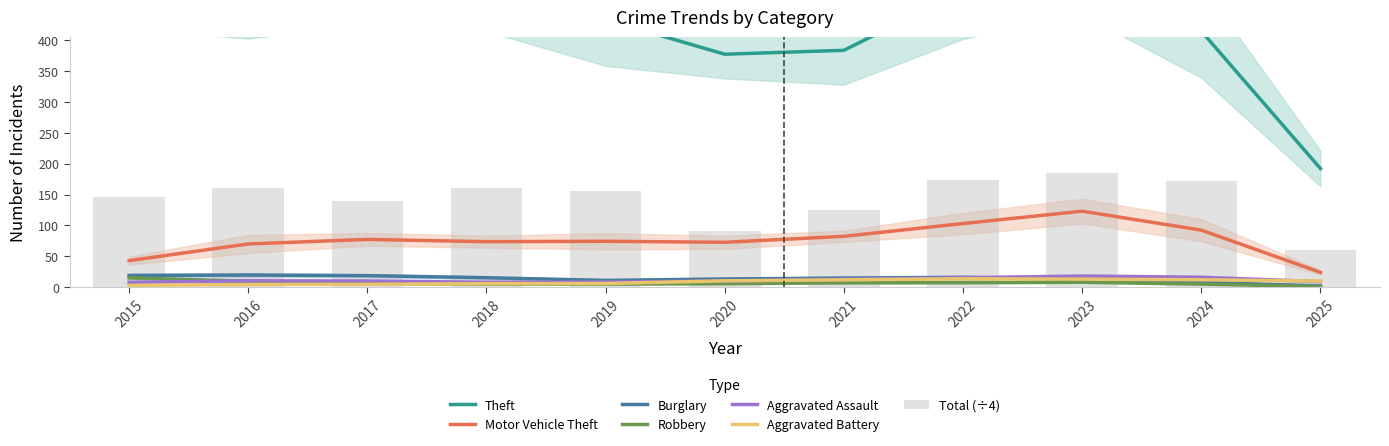

What are all the series names shown in the legend?

Theft, Motor Vehicle Theft, Burglary, Robbery, Aggravated Assault, Aggravated Battery